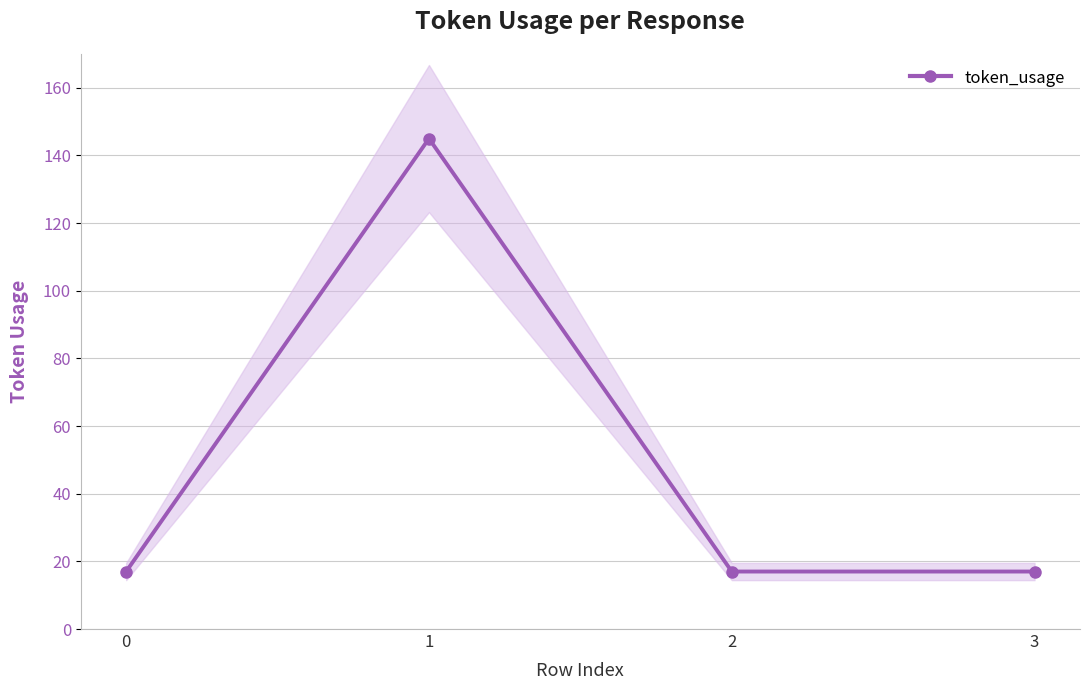

Reading right to left, transcribe all the data shown in this chart.

3=17	2=17	1=145	0=17